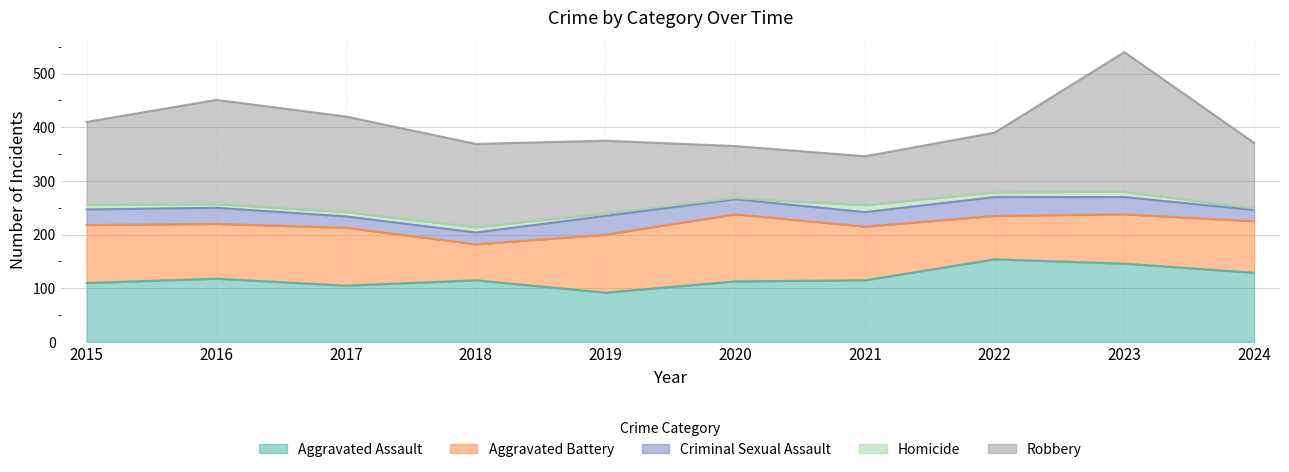

Which label corresponds to the largest value in the chart?

2023